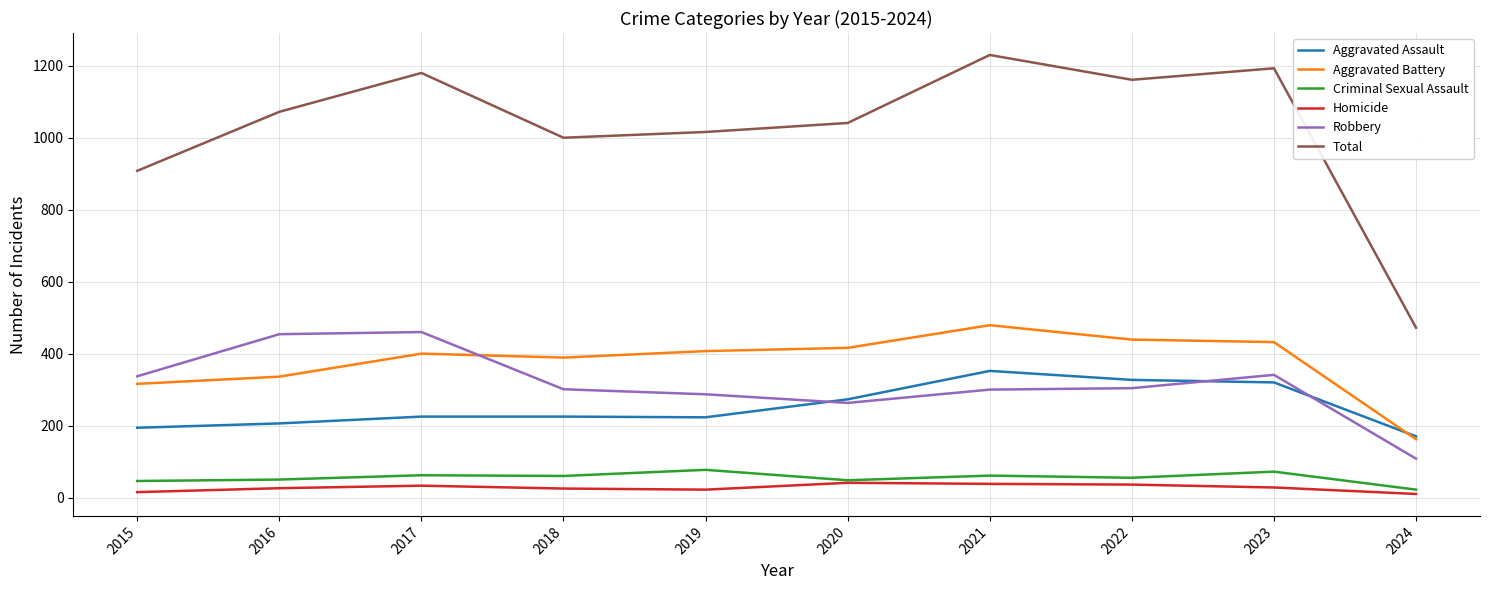

What are all the series names shown in the legend?

Aggravated Assault, Aggravated Battery, Criminal Sexual Assault, Homicide, Robbery, Total